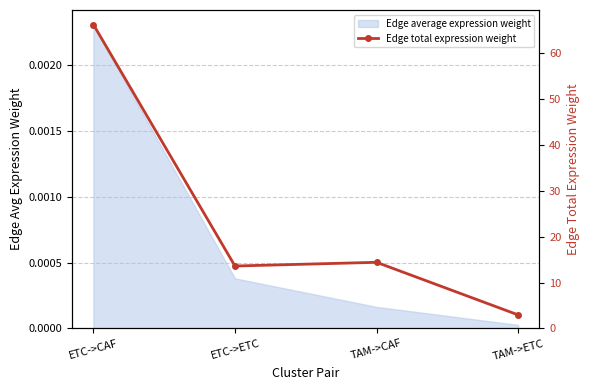

True or false: the data has more than 2 interior local peaks.

False